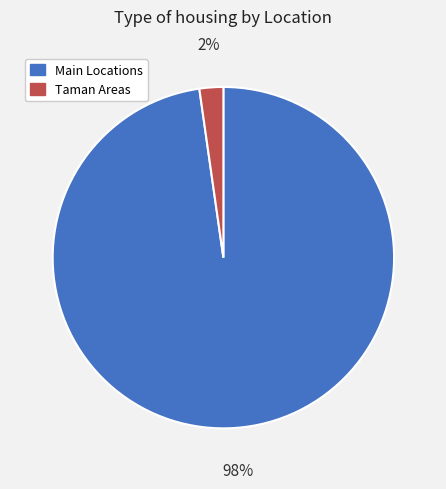

Does any single category account for the majority?

Yes